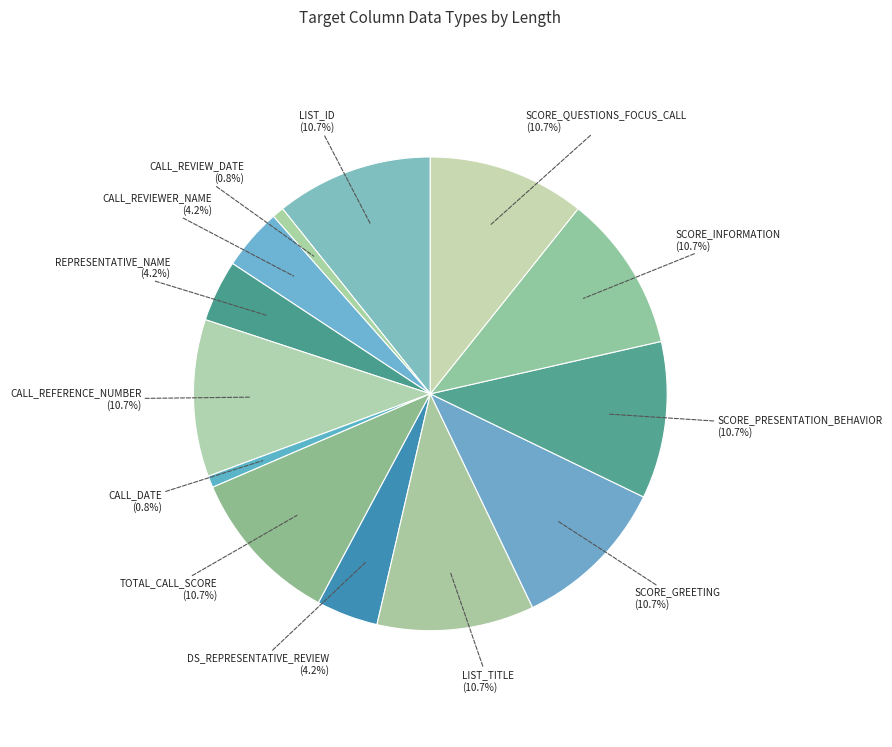

What portion of the pie excludes CALL_DATE?

99.2%